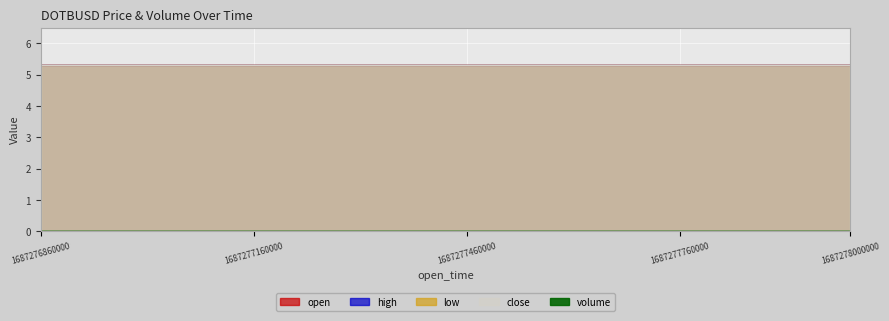

Between 1687277100000 and 1687277160000, which is larger?

1687277100000